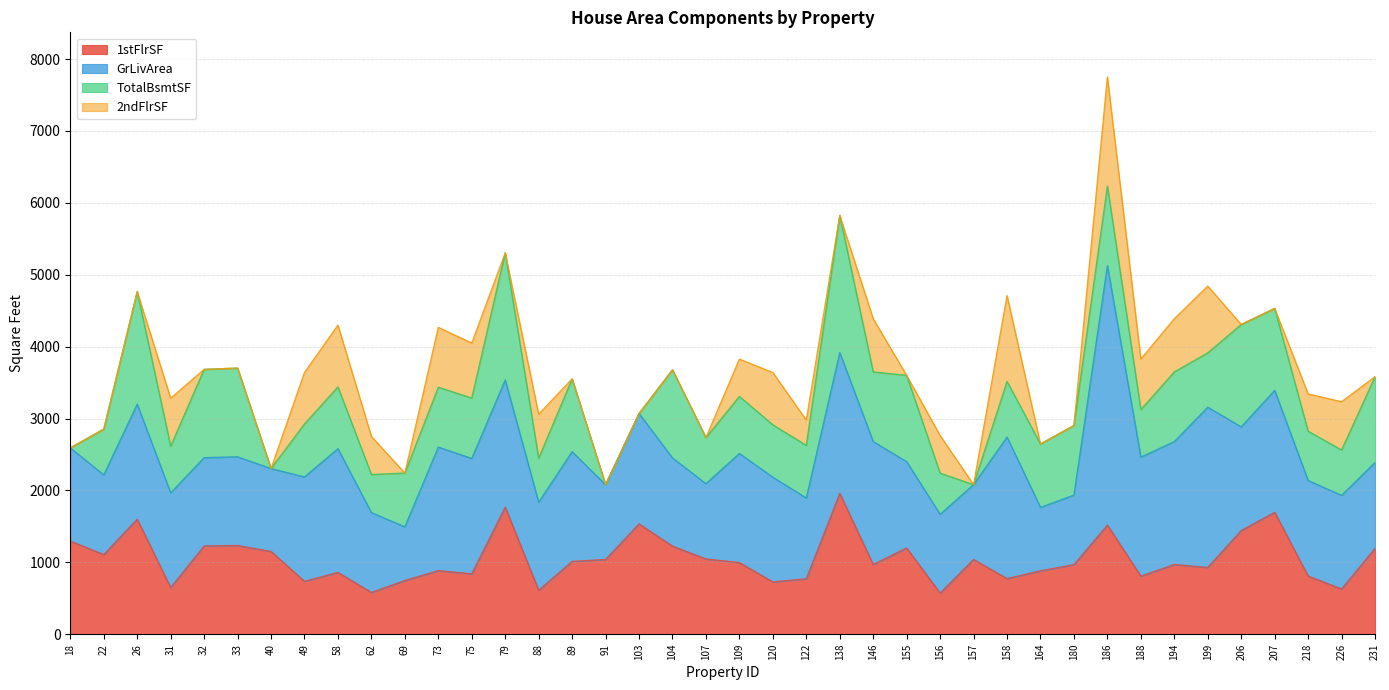

Rank the series at 180 from lowest to highest value.

2ndFlrSF, 1stFlrSF, GrLivArea, TotalBsmtSF